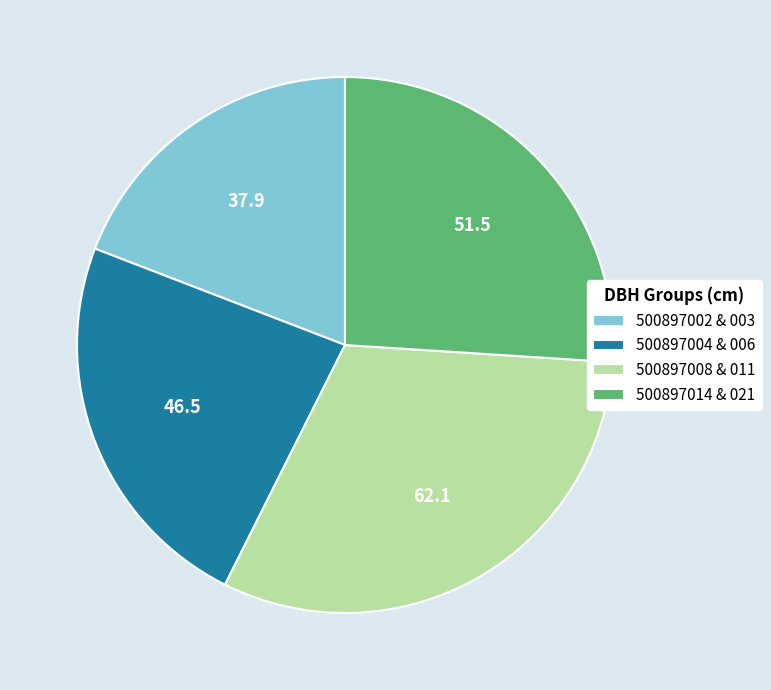

Rank the categories by value from lowest to highest.

500897002 & 003, 500897004 & 006, 500897014 & 021, 500897008 & 011